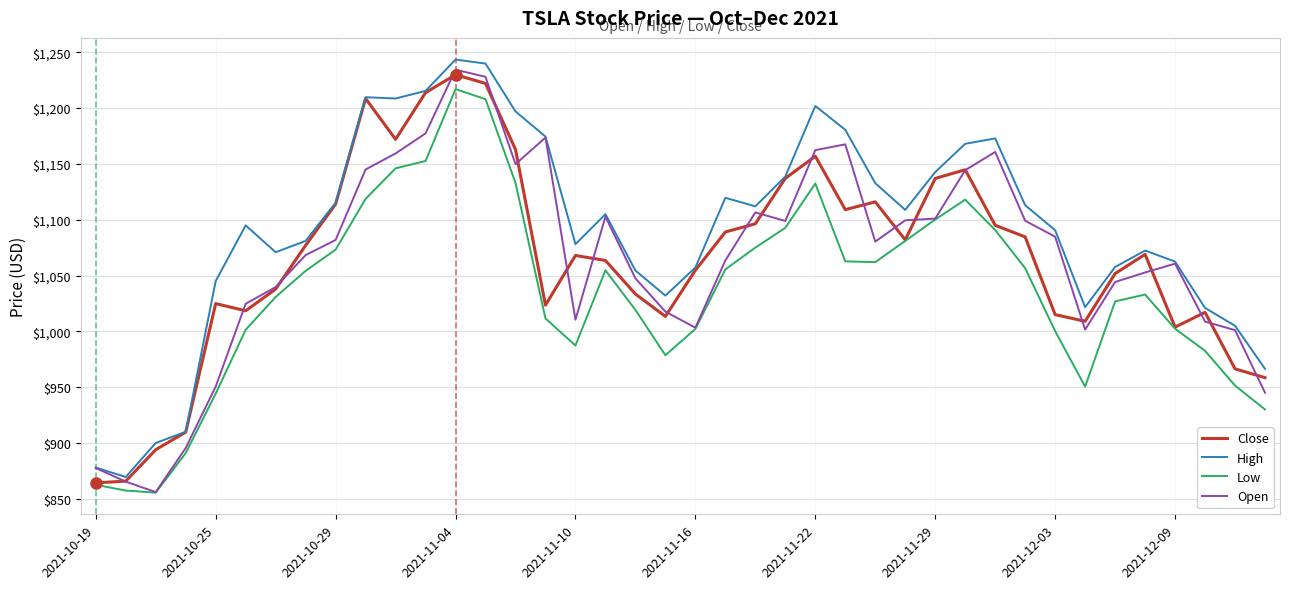

What is the average value of the High series?

1091.7